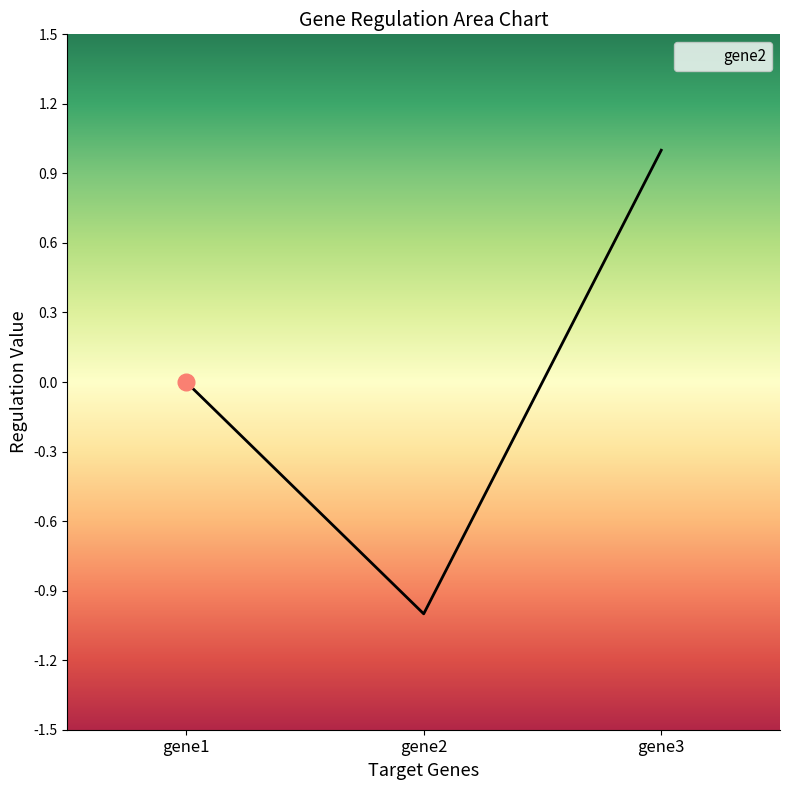

The chart shows a value of -1.0 at gene2. True or false?

True